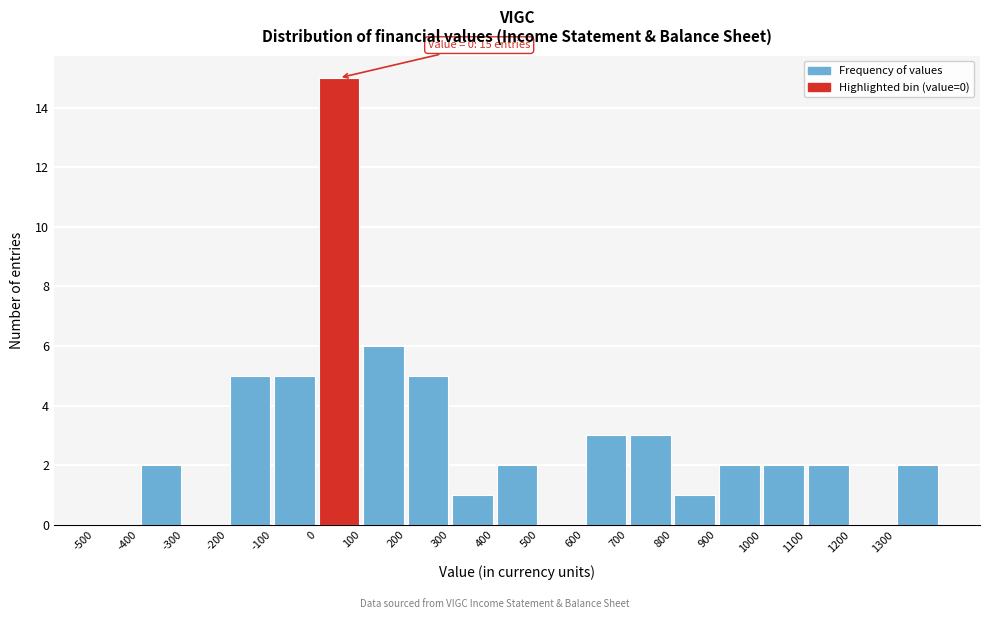

Which range on the x-axis has the tallest bar?

0 to 100